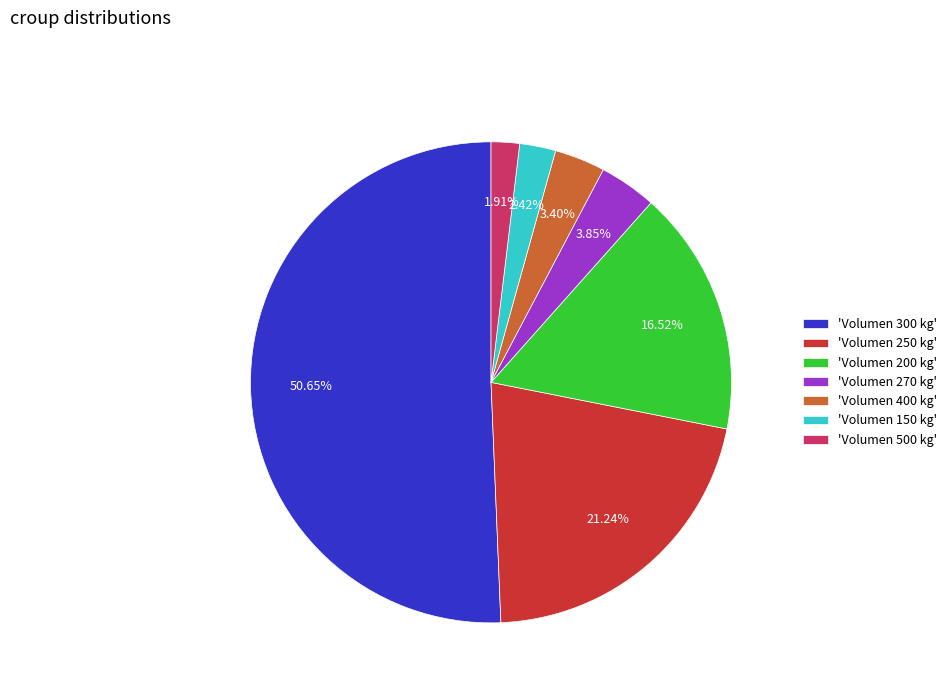

Between 'Volumen 250 kg' and 'Volumen 300 kg', which is larger?

'Volumen 300 kg'